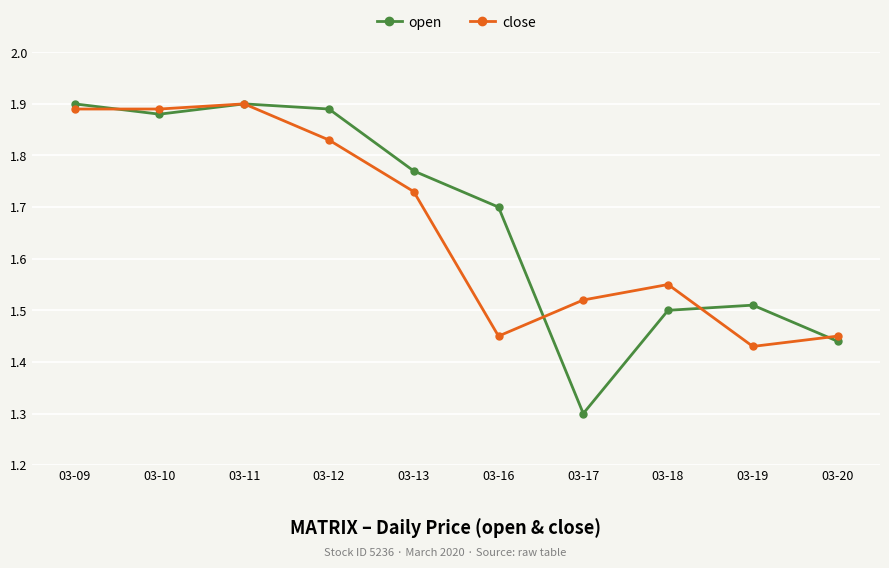

How many data points does each series have?

10